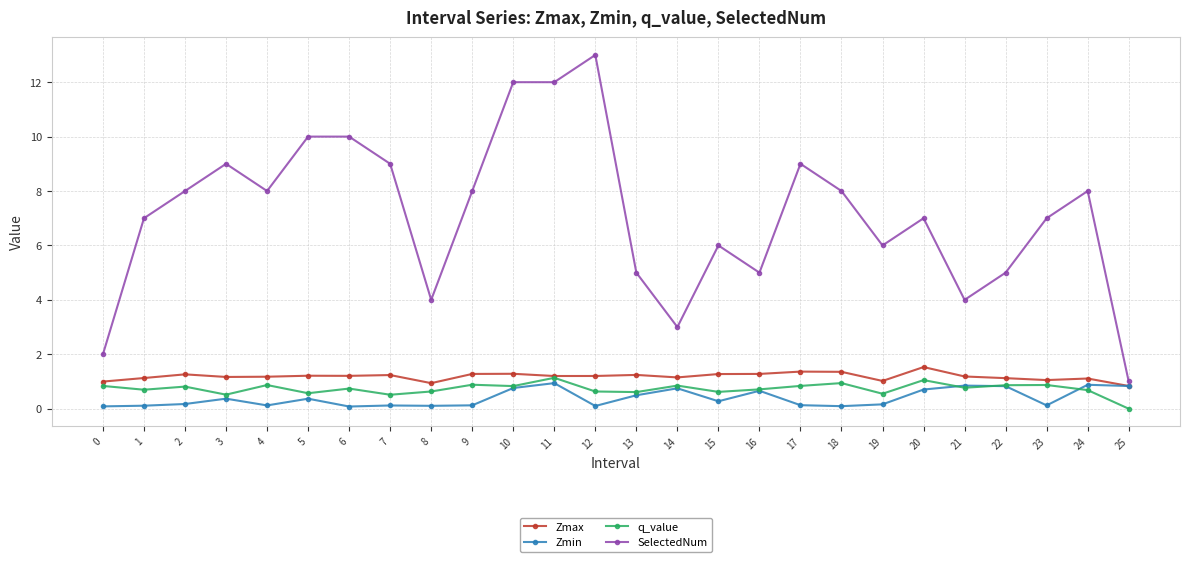

At which label does SelectedNum reach its minimum?

25